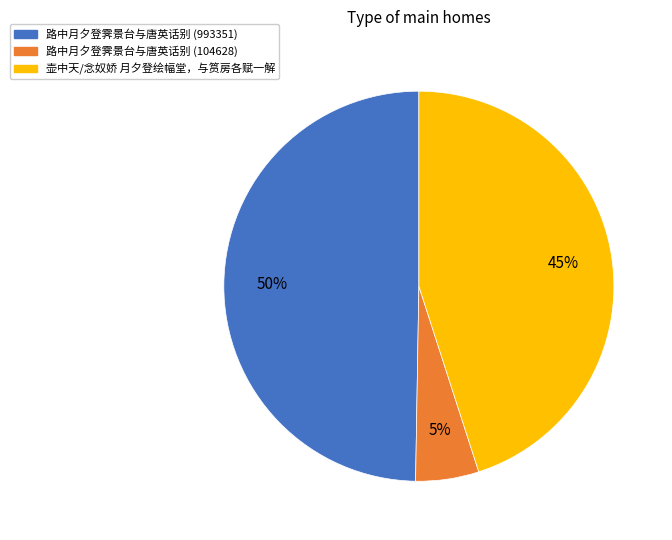

What is the smallest slice in the pie chart?

路中月夕登霁景台与唐英话别 (104628)